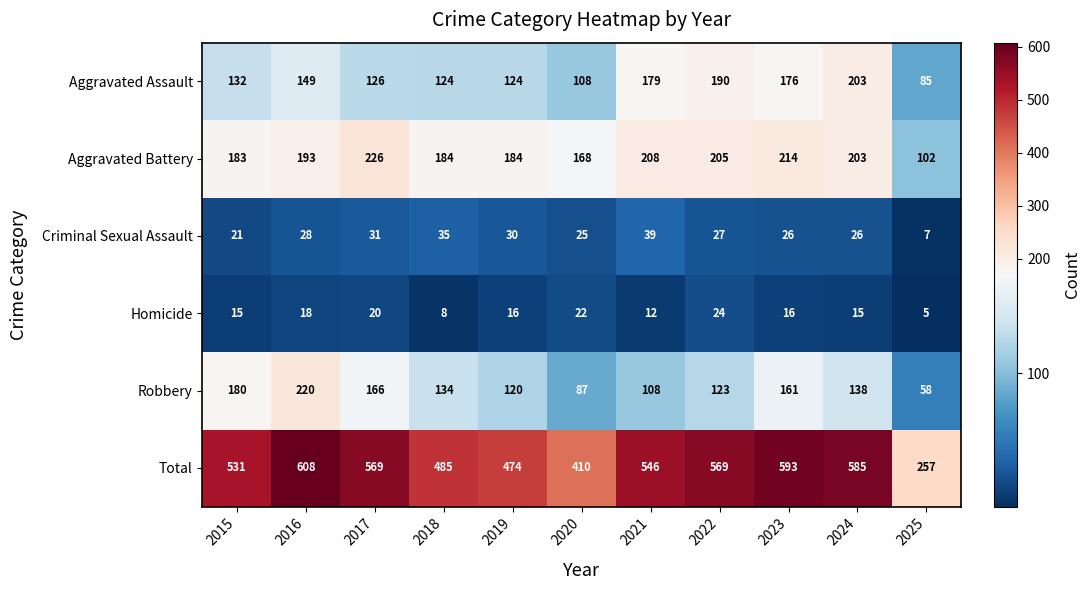

What is the total value across all series at 2020?

820